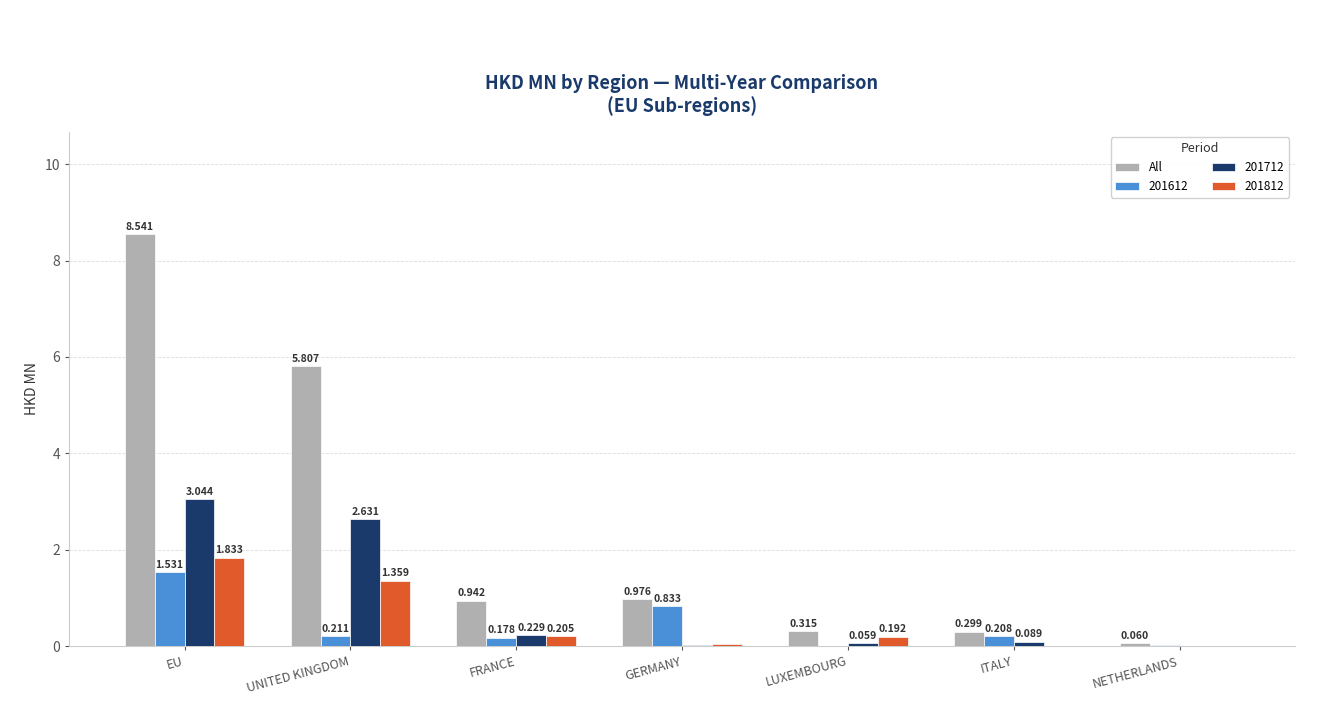

At which label is 201712 closest to 1?

FRANCE